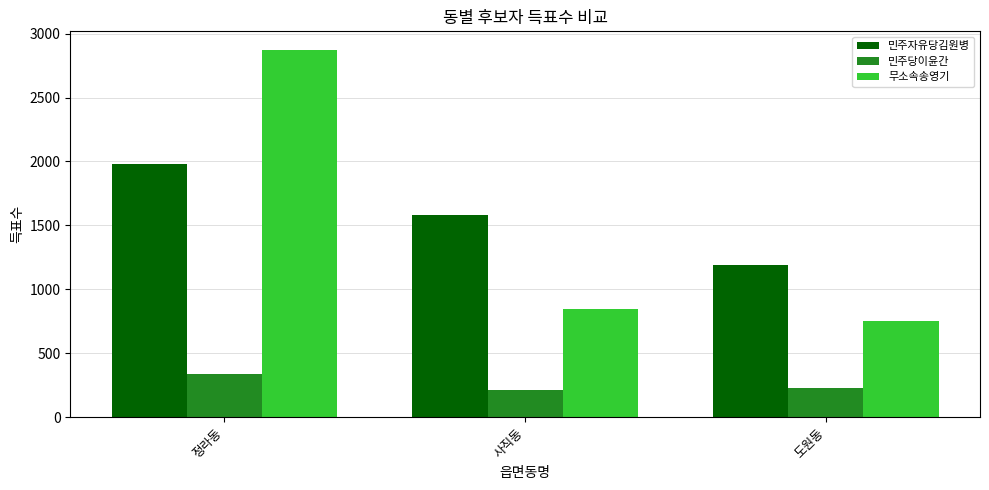

What is the maximum value shown in the chart?

2874